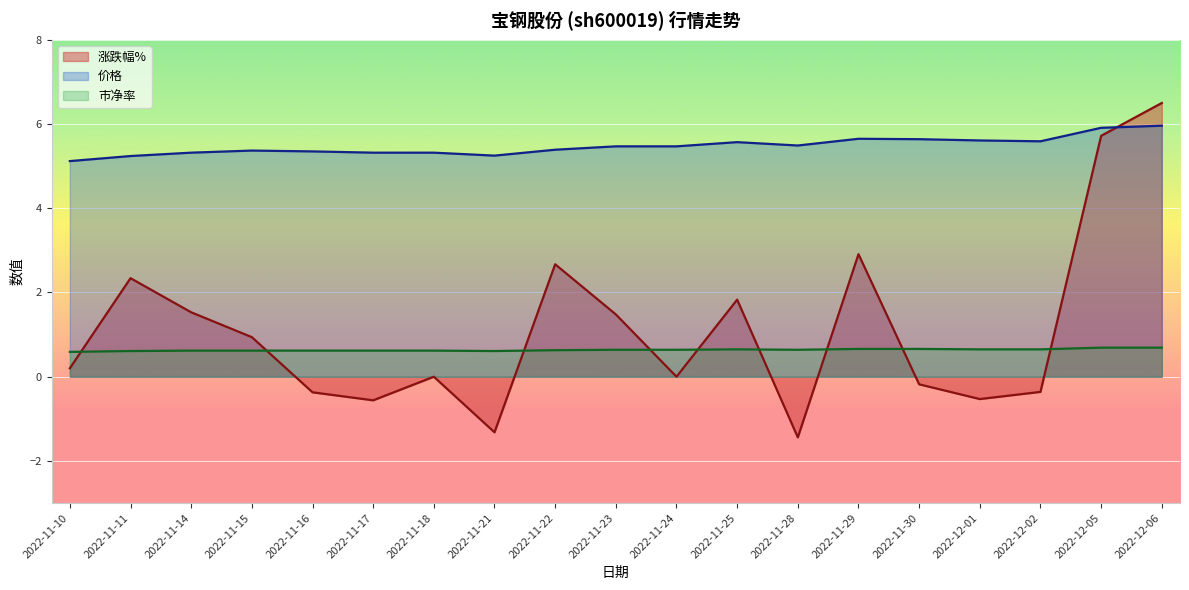

Reading left to right, list all the values displayed in this chart.

涨跌幅%: 2022-11-10=0.2	2022-11-11=2.3	2022-11-14=1.5	2022-11-15=0.9	2022-11-16=-0.4	2022-11-17=-0.6	2022-11-18=0.0	2022-11-21=-1.3	2022-11-22=2.7	2022-11-23=1.5	2022-11-24=0.0	2022-11-25=1.8	2022-11-28=-1.4	2022-11-29=2.9	2022-11-30=-0.2	2022-12-01=-0.5	2022-12-02=-0.4	2022-12-05=5.7	2022-12-06=6.5
价格: 2022-11-10=5.1	2022-11-11=5.2	2022-11-14=5.3	2022-11-15=5.4	2022-11-16=5.3	2022-11-17=5.3	2022-11-18=5.3	2022-11-21=5.2	2022-11-22=5.4	2022-11-23=5.5	2022-11-24=5.5	2022-11-25=5.6	2022-11-28=5.5	2022-11-29=5.7	2022-11-30=5.6	2022-12-01=5.6	2022-12-02=5.6	2022-12-05=5.9	2022-12-06=6.0
市净率: 2022-11-10=0.6	2022-11-11=0.6	2022-11-14=0.6	2022-11-15=0.6	2022-11-16=0.6	2022-11-17=0.6	2022-11-18=0.6	2022-11-21=0.6	2022-11-22=0.6	2022-11-23=0.6	2022-11-24=0.6	2022-11-25=0.7	2022-11-28=0.6	2022-11-29=0.7	2022-11-30=0.7	2022-12-01=0.7	2022-12-02=0.7	2022-12-05=0.7	2022-12-06=0.7